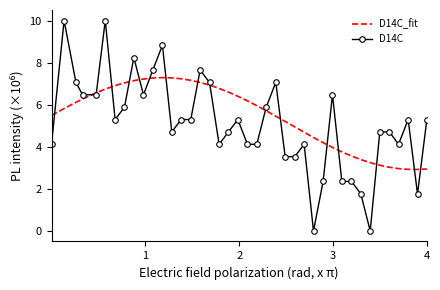

True or false: D14C has more than 0 points higher than both neighbors.

True